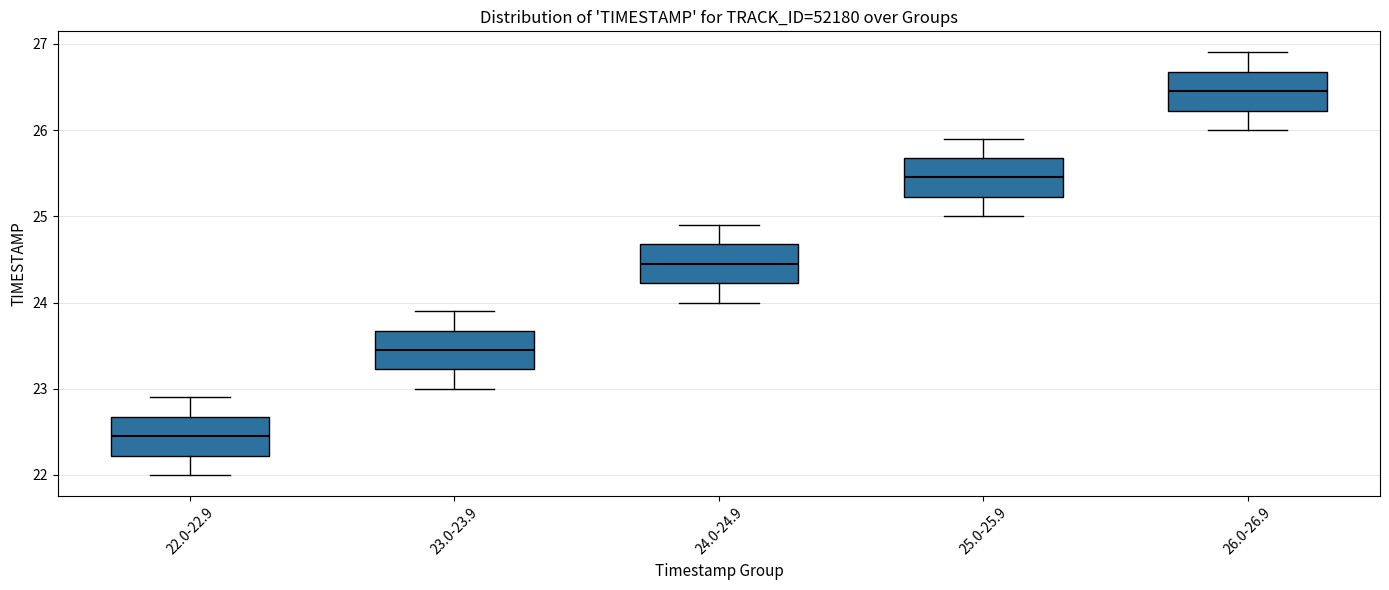

Reading left to right, read every box against the y-axis: the position of its median line, the range the box covers, and the ends of its whiskers. The values are not printed on the chart, so give them approximately, as read against the axis.

22.0-22.9: median 22.5, box 22.2 to 22.7, whiskers 22.0 to 22.9
23.0-23.9: median 23.5, box 23.2 to 23.7, whiskers 23.0 to 23.9
24.0-24.9: median 24.5, box 24.2 to 24.7, whiskers 24.0 to 24.9
25.0-25.9: median 25.5, box 25.2 to 25.7, whiskers 25.0 to 25.9
26.0-26.9: median 26.5, box 26.2 to 26.7, whiskers 26.0 to 26.9